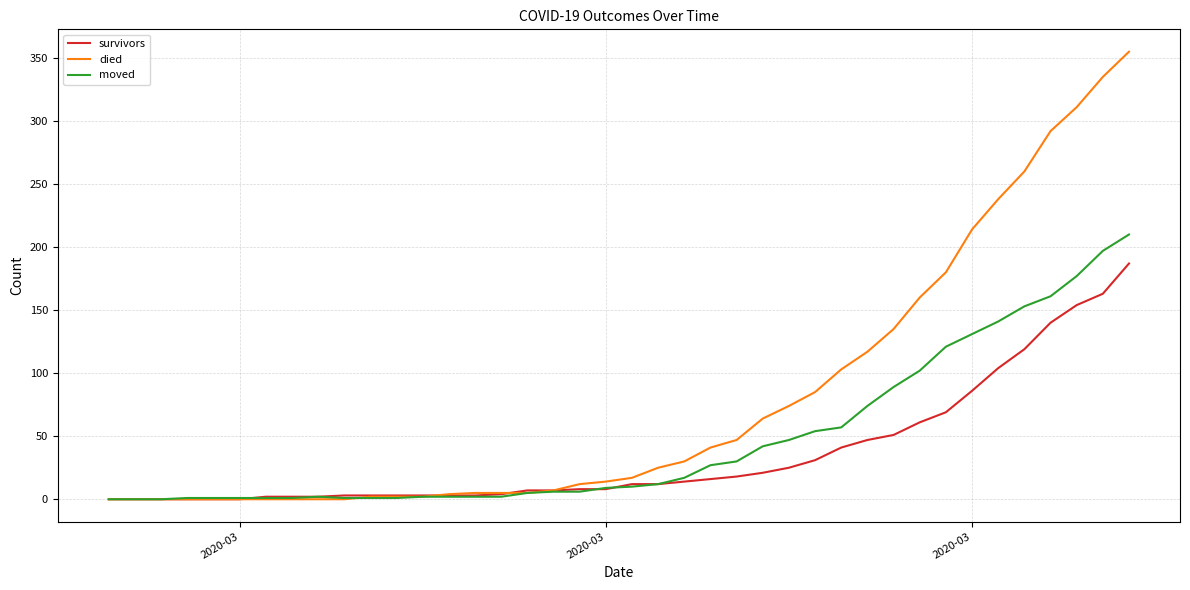

At how many categories does at least one series exceed 340?

1